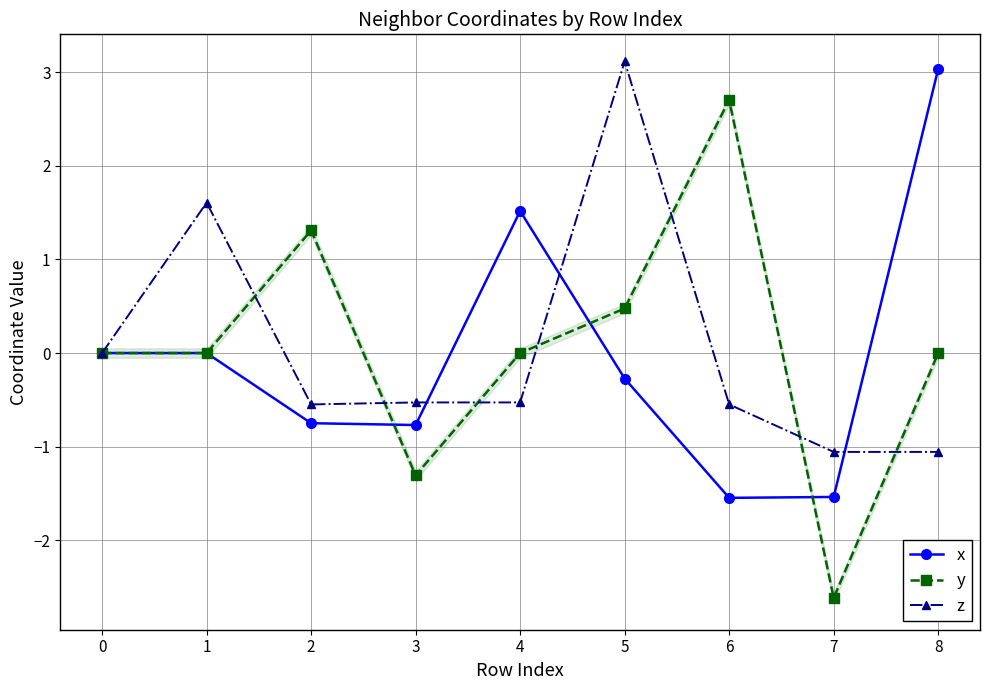

Which series has the largest total across all categories?

y